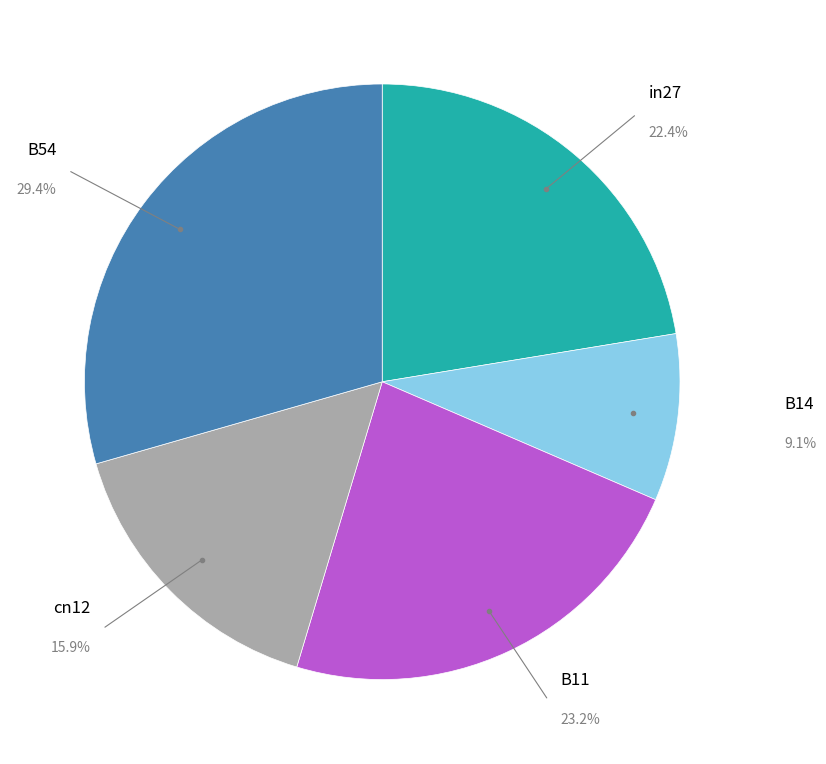

How many slices are in this pie chart?

5